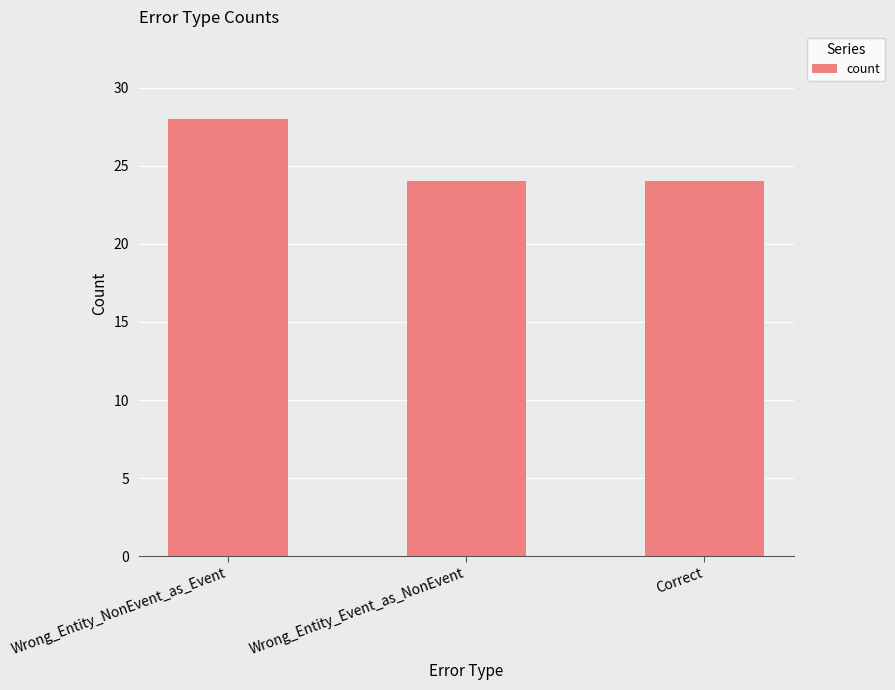

Between Correct and Wrong_Entity_NonEvent_as_Event, which is larger?

Wrong_Entity_NonEvent_as_Event